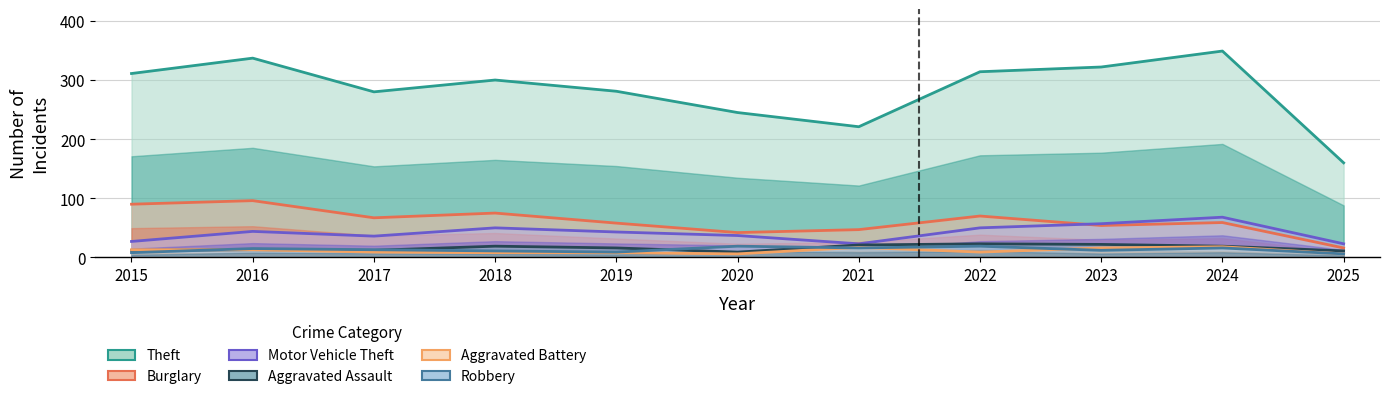

Is it true that Burglary equals 23 at 2023?

False